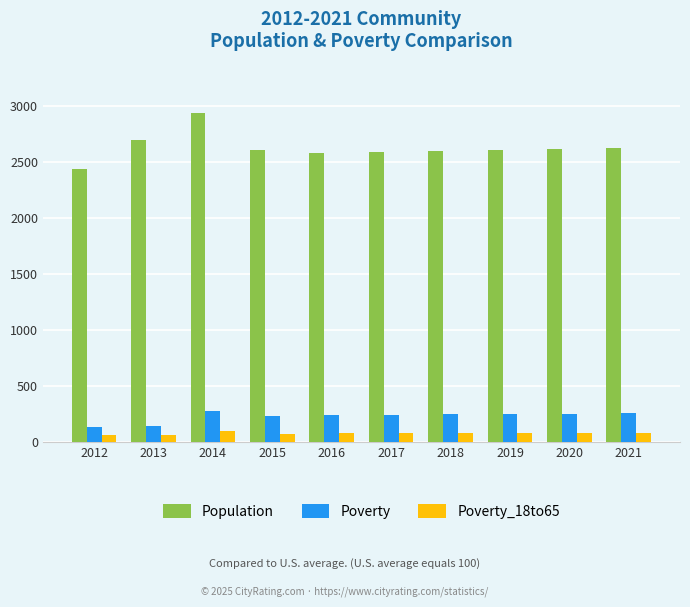

Rank the series by their maximum value, from lowest to highest.

Poverty_18to65, Poverty, Population